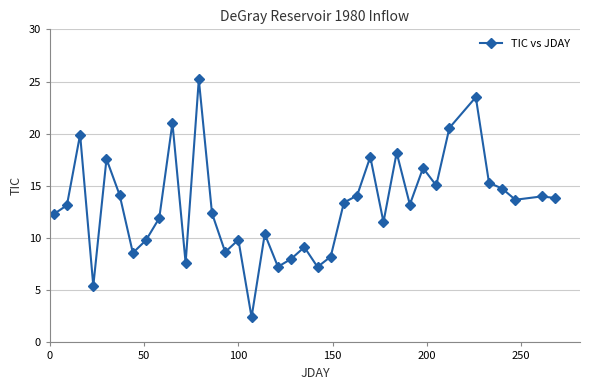

What is the difference between the maximum and minimum values?

22.8